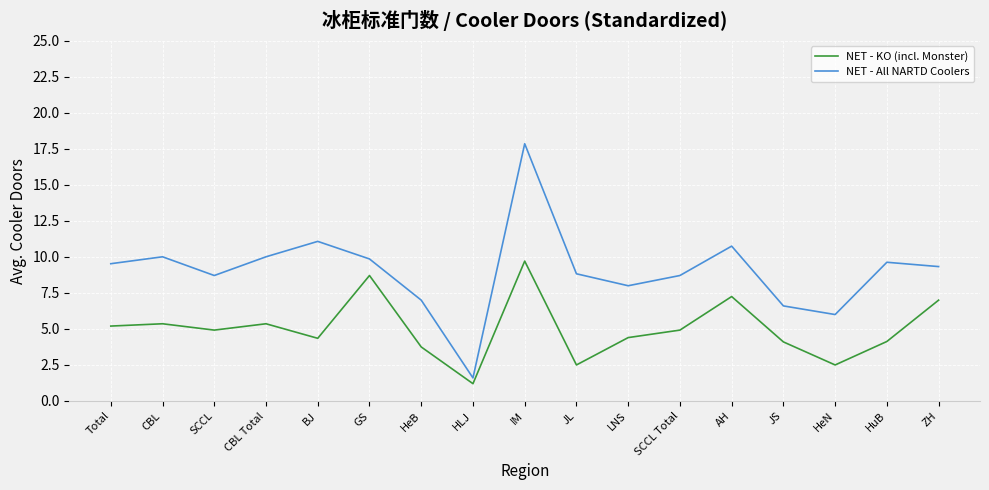

What is the lowest value of the NET - All NARTD Coolers series?

1.6